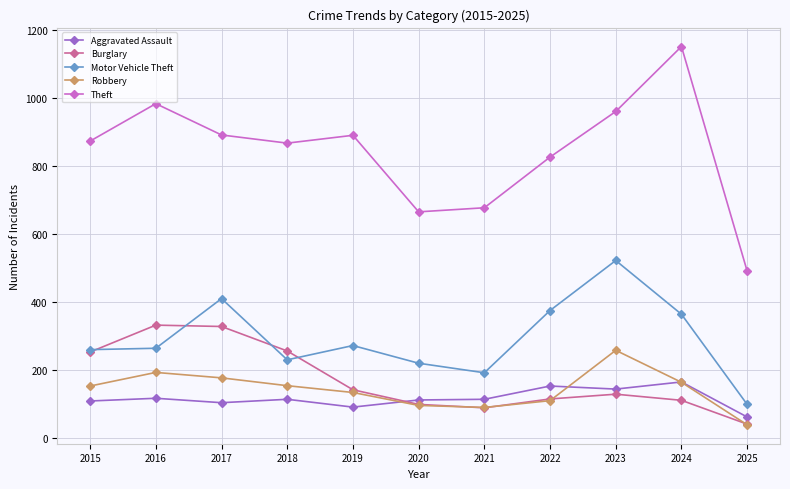

Rank the series by their maximum value, from highest to lowest.

Theft, Motor Vehicle Theft, Burglary, Robbery, Aggravated Assault